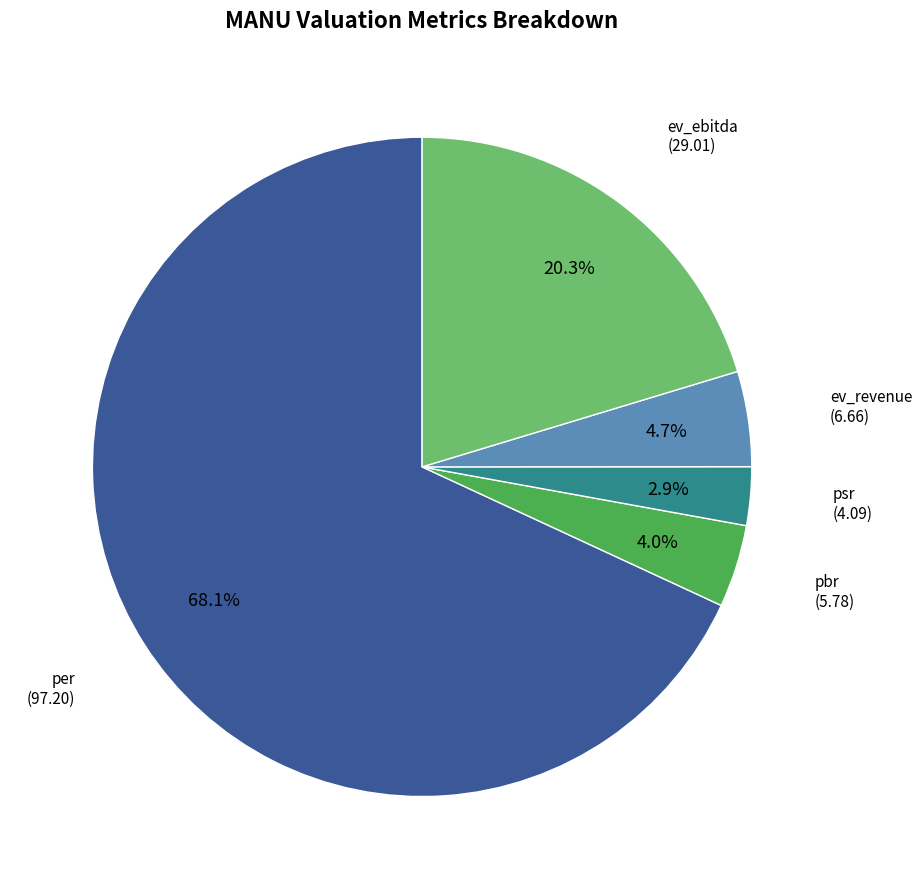

How many segments does this pie chart have?

5